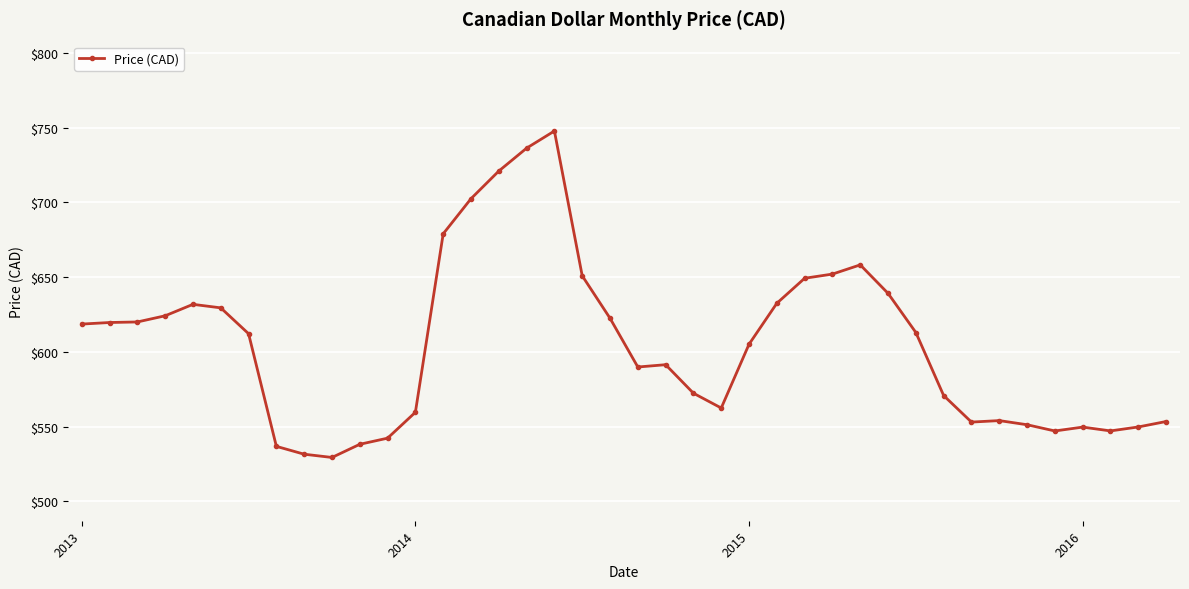

What is the smallest value displayed?

529.3